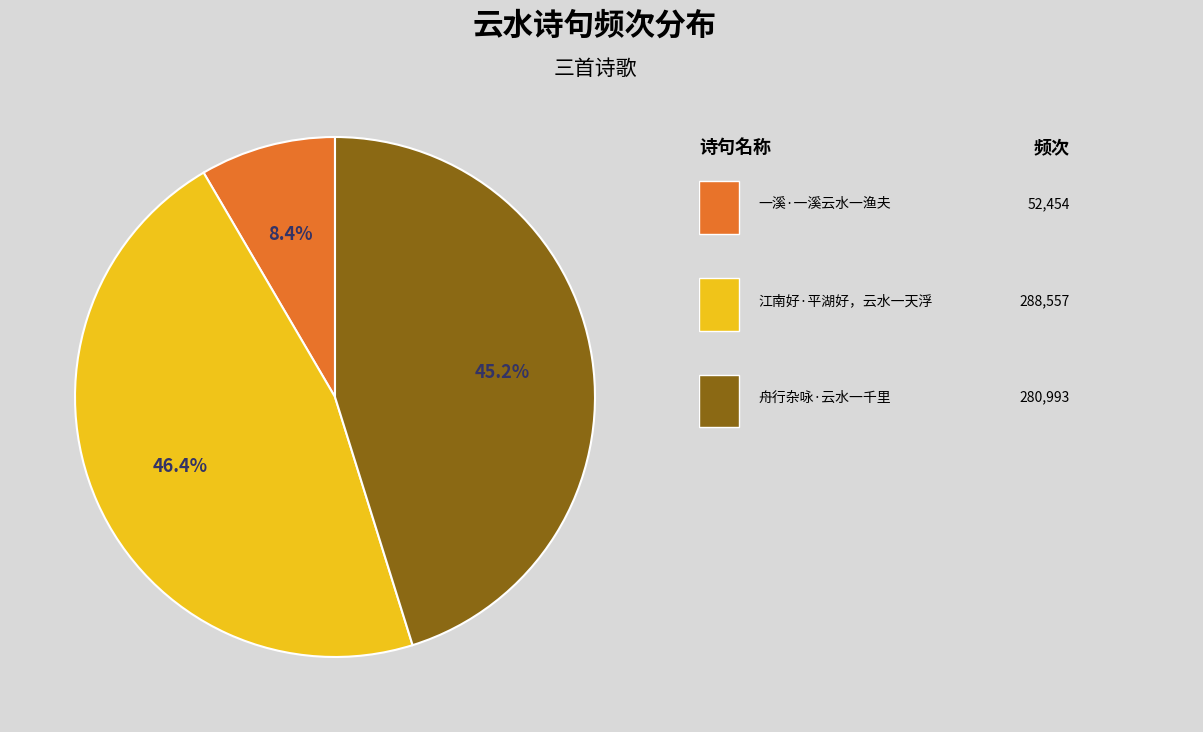

Is there a majority slice in this chart?

No